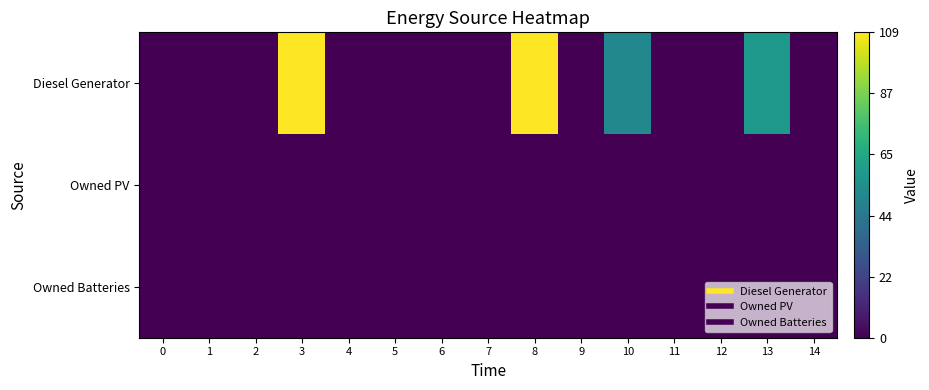

Between 6 and 7, which series saw the biggest shift?

Diesel Generator